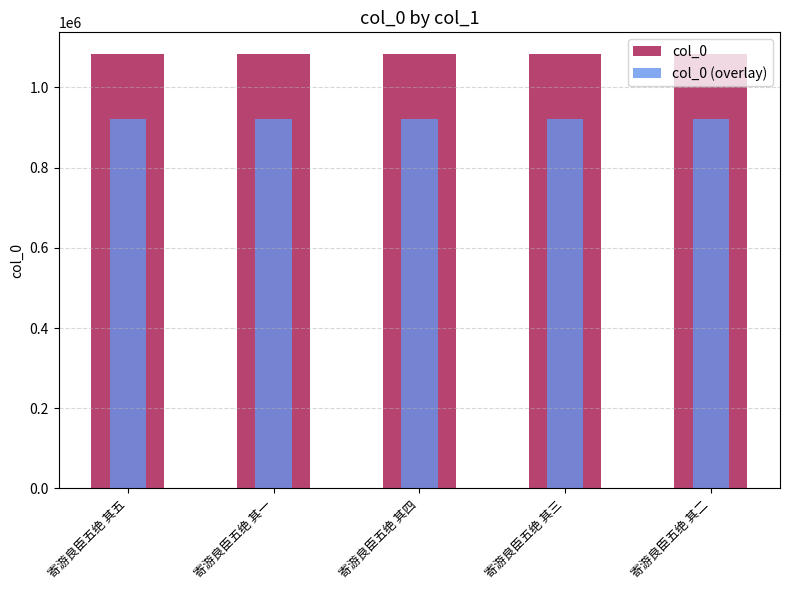

The col_0 series shows 684701.3 at 寄游良臣五绝 其四. True or false?

False